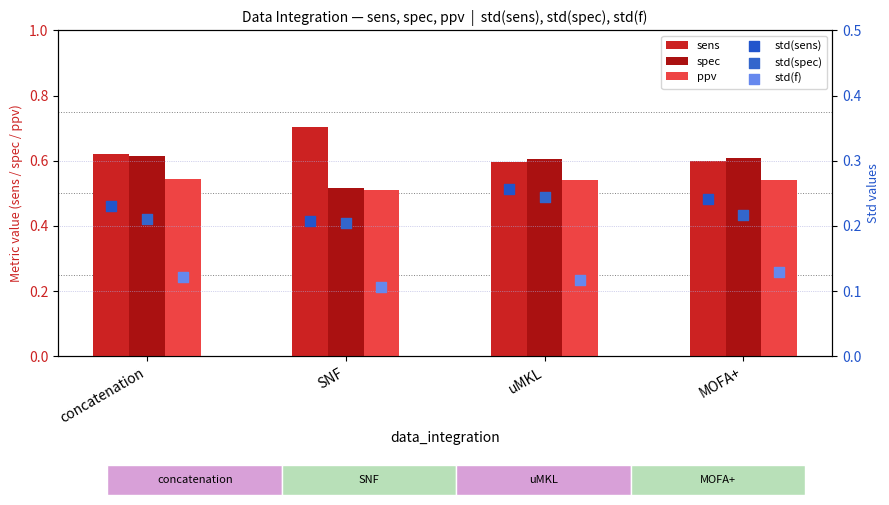

At how many categories does at least one series exceed 0?

4